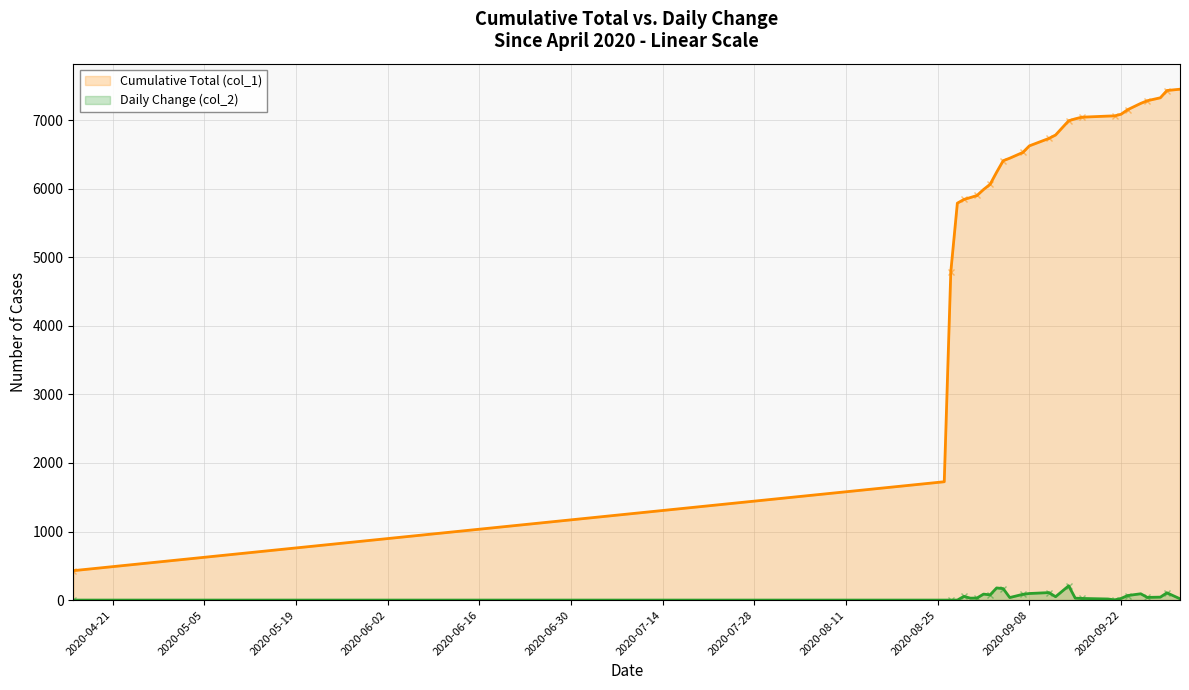

What is the value of the Cumulative Total (col_1) point at the 26th from the left?

7326